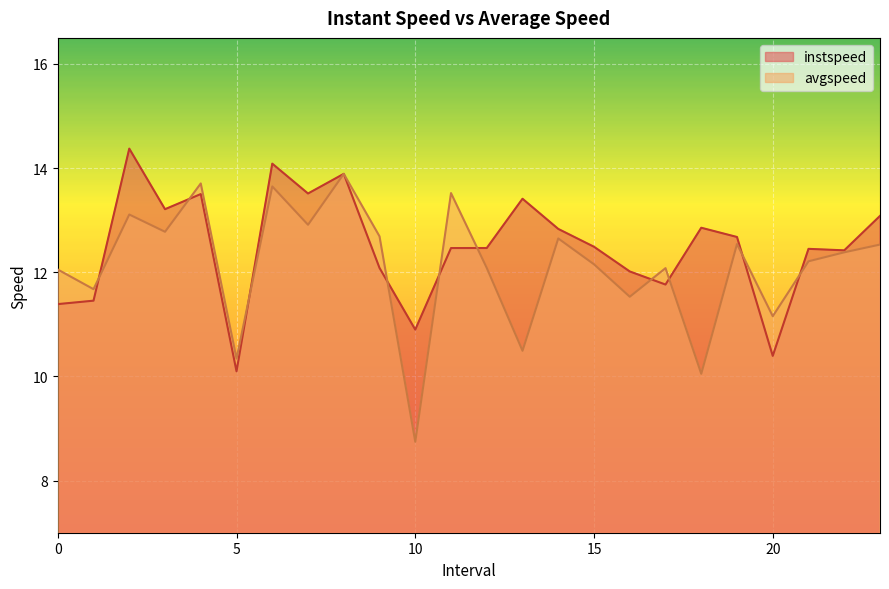

List the series in order of their overall mean, highest first.

instspeed, avgspeed